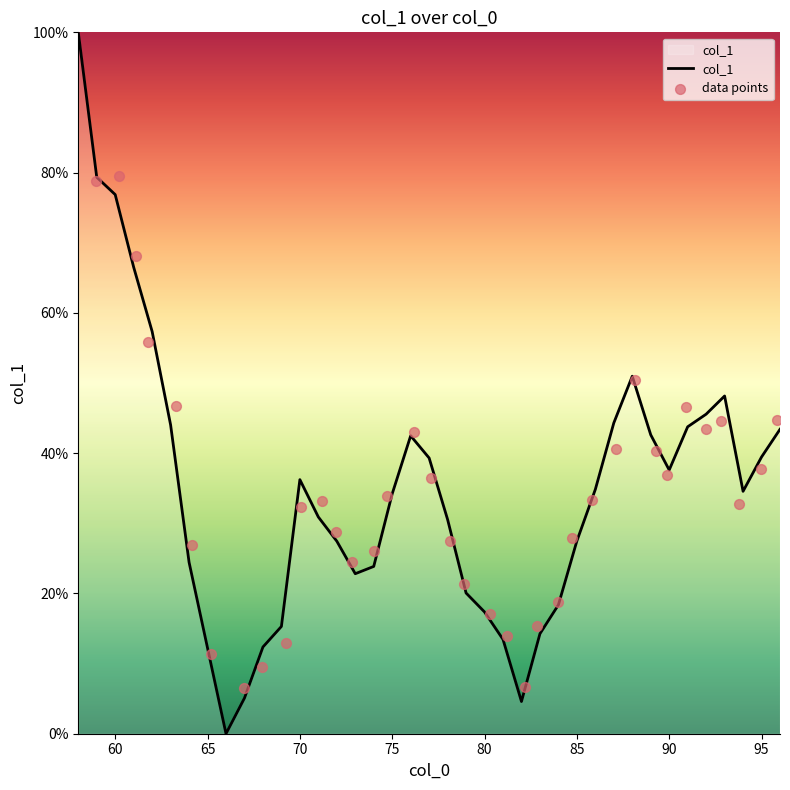

At how many categories does at least one series exceed 0?

38